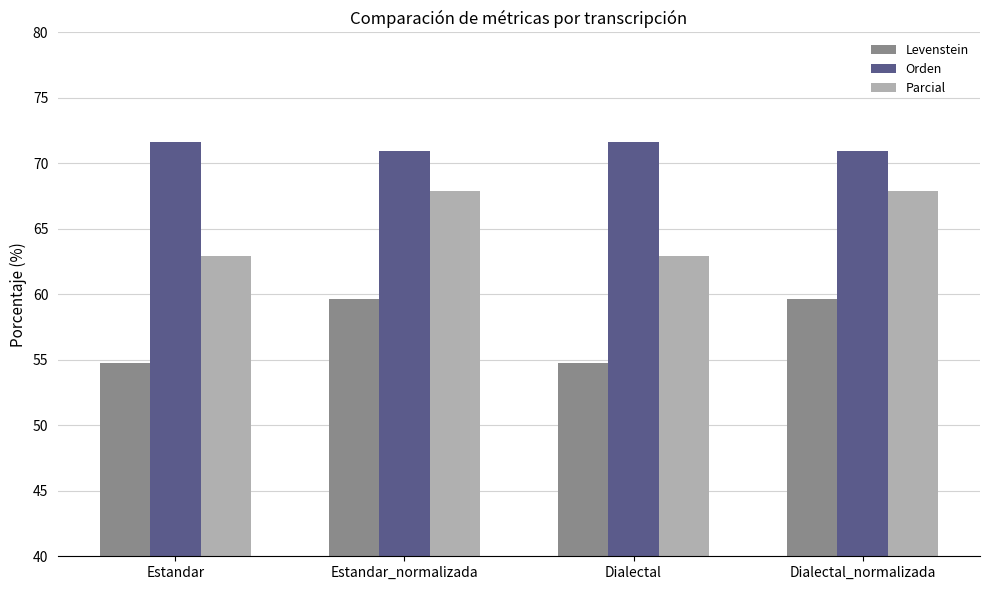

What is the highest value of the Orden series?

71.7